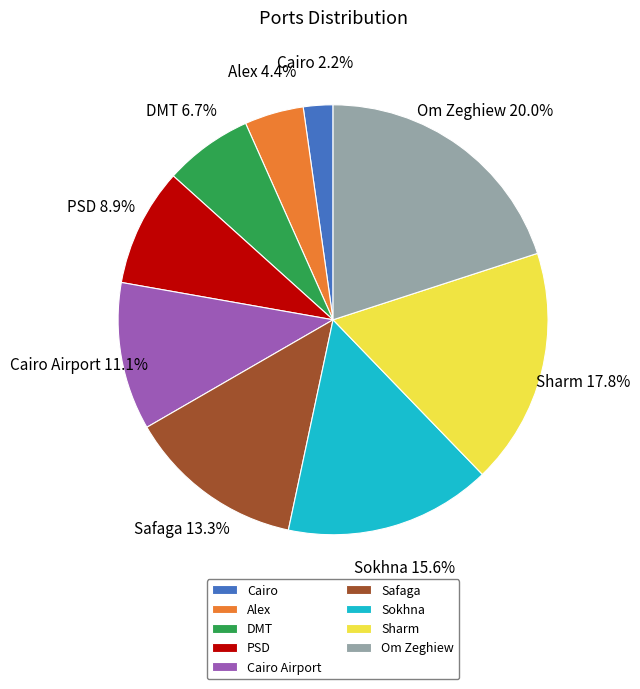

Is there any slice that represents more than half of the pie?

No